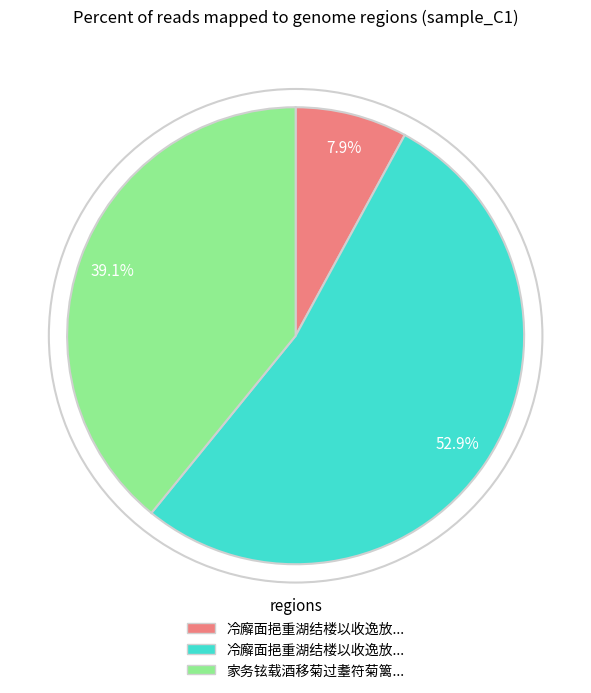

Does any single category account for the majority?

Yes